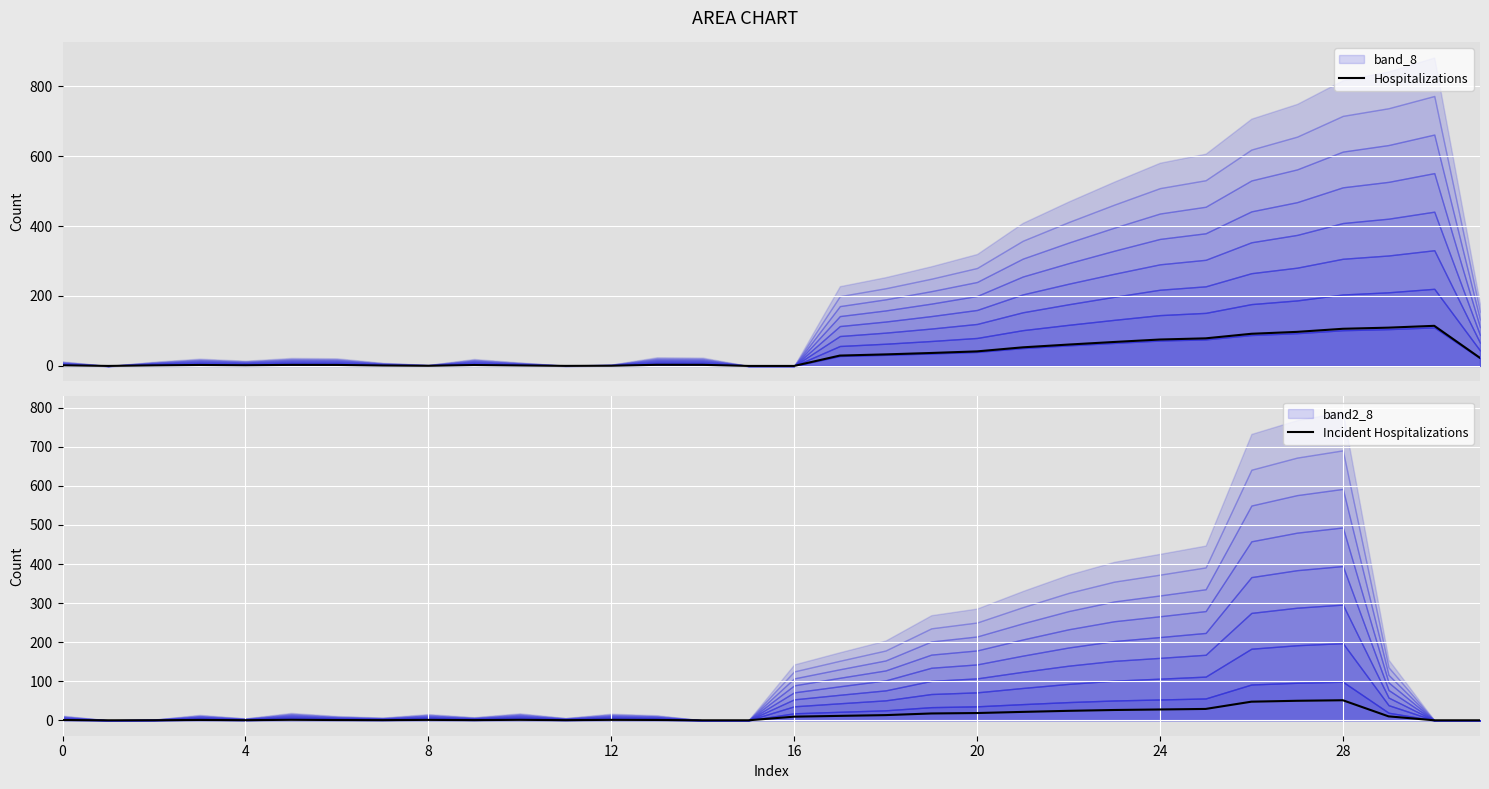

Which series has the largest total across all categories?

Hospitalizations